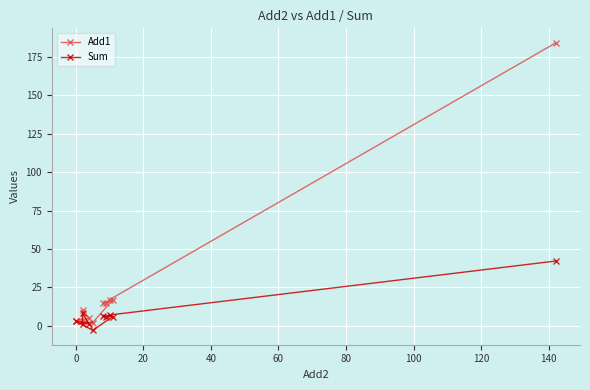

Which series has the largest total across all categories?

Add1